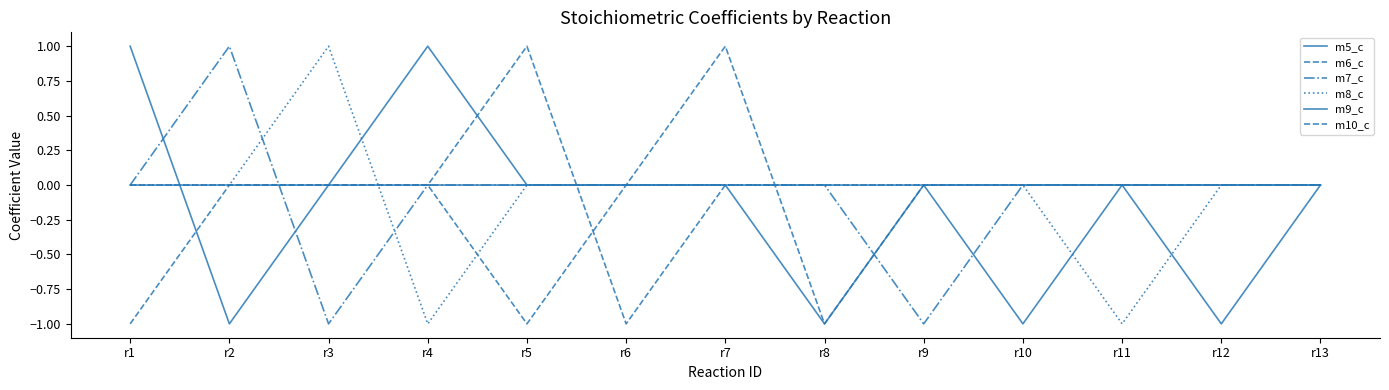

Does the chart display data point markers on the line(s)?

No